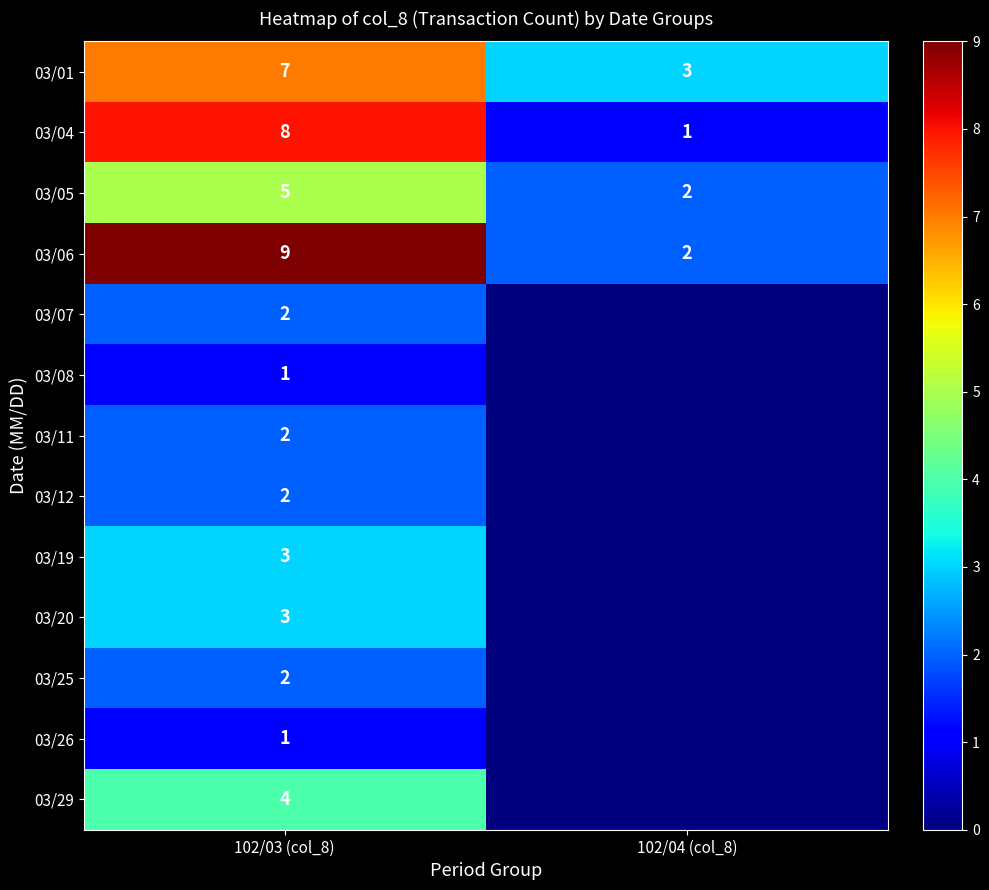

What is the maximum value for 03/04?

8